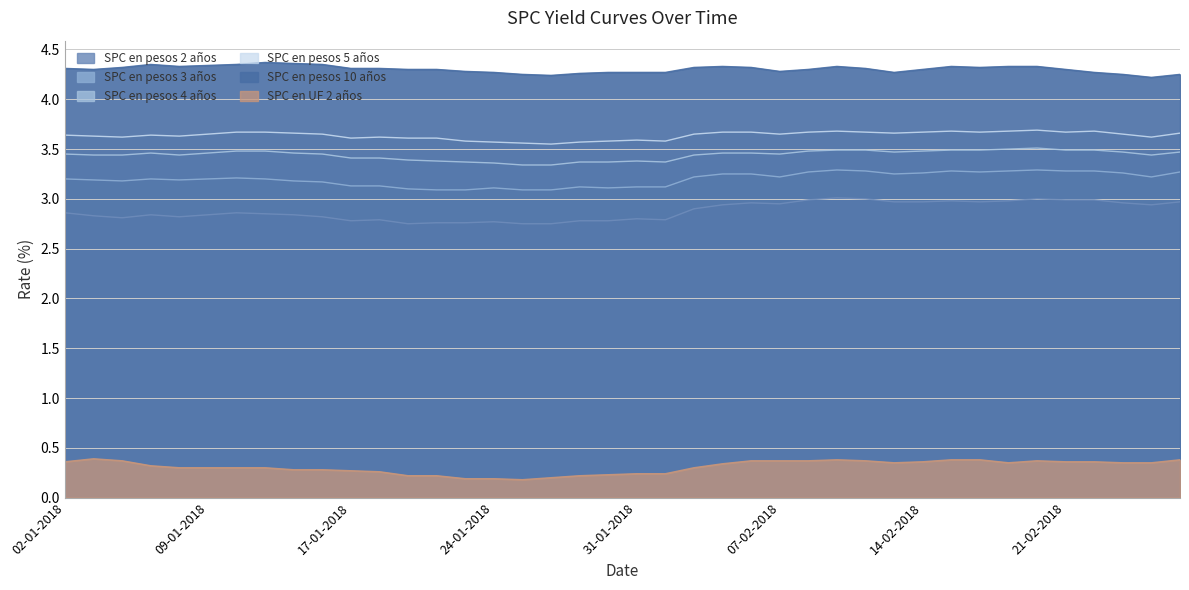

Reading left to right, transcribe all the data shown in this chart.

SPC en pesos 2 años: 2.9	2.8	2.8	2.8	2.8	2.8	2.9	2.9	2.8	2.8	2.8	2.8	2.8	2.8	2.8	2.8	2.8	2.8	2.8	2.8	2.8	2.8	2.9	2.9	3.0	3.0	3.0	3.0	3.0	3.0	3.0	3.0	3.0	3.0	3.0	3.0	3.0	3.0	2.9	3.0
SPC en pesos 3 años: 3.2	3.2	3.2	3.2	3.2	3.2	3.2	3.2	3.2	3.2	3.1	3.1	3.1	3.1	3.1	3.1	3.1	3.1	3.1	3.1	3.1	3.1	3.2	3.2	3.2	3.2	3.3	3.3	3.3	3.2	3.3	3.3	3.3	3.3	3.3	3.3	3.3	3.3	3.2	3.3
SPC en pesos 4 años: 3.5	3.4	3.4	3.5	3.4	3.5	3.5	3.5	3.5	3.5	3.4	3.4	3.4	3.4	3.4	3.4	3.3	3.3	3.4	3.4	3.4	3.4	3.4	3.5	3.5	3.5	3.5	3.5	3.5	3.5	3.5	3.5	3.5	3.5	3.5	3.5	3.5	3.5	3.4	3.5
SPC en pesos 5 años: 3.6	3.6	3.6	3.6	3.6	3.6	3.7	3.7	3.7	3.6	3.6	3.6	3.6	3.6	3.6	3.6	3.6	3.5	3.6	3.6	3.6	3.6	3.6	3.7	3.7	3.6	3.7	3.7	3.7	3.7	3.7	3.7	3.7	3.7	3.7	3.7	3.7	3.6	3.6	3.7
SPC en pesos 10 años: 4.3	4.3	4.3	4.3	4.3	4.3	4.3	4.4	4.4	4.3	4.3	4.3	4.3	4.3	4.3	4.3	4.2	4.2	4.3	4.3	4.3	4.3	4.3	4.3	4.3	4.3	4.3	4.3	4.3	4.3	4.3	4.3	4.3	4.3	4.3	4.3	4.3	4.2	4.2	4.2
SPC en UF 2 años: 0.4	0.4	0.4	0.3	0.3	0.3	0.3	0.3	0.3	0.3	0.3	0.3	0.2	0.2	0.2	0.2	0.2	0.2	0.2	0.2	0.2	0.2	0.3	0.3	0.4	0.4	0.4	0.4	0.4	0.3	0.4	0.4	0.4	0.3	0.4	0.4	0.4	0.3	0.3	0.4